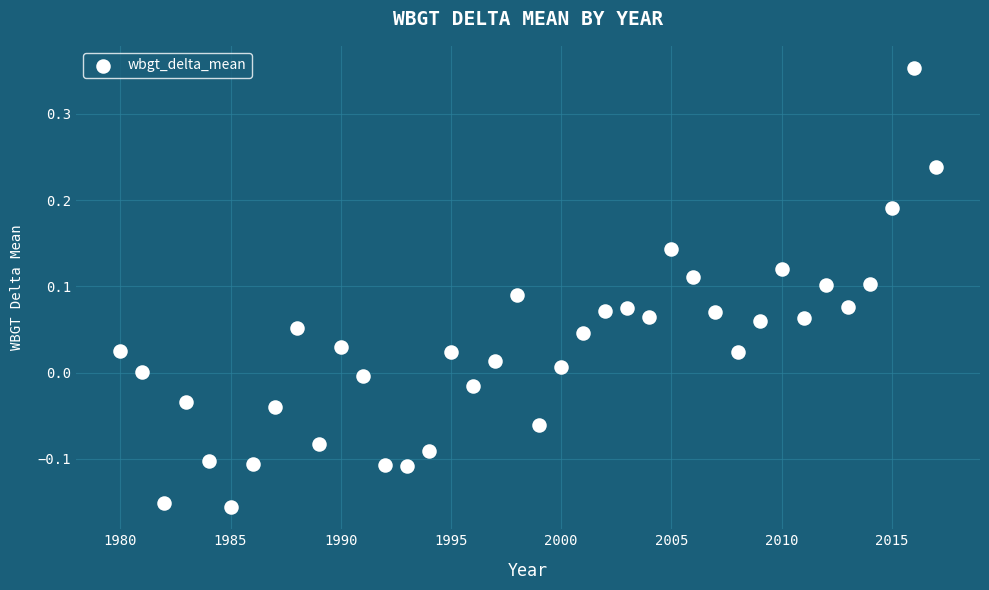

What is the range of X values (max minus min)?

37.0